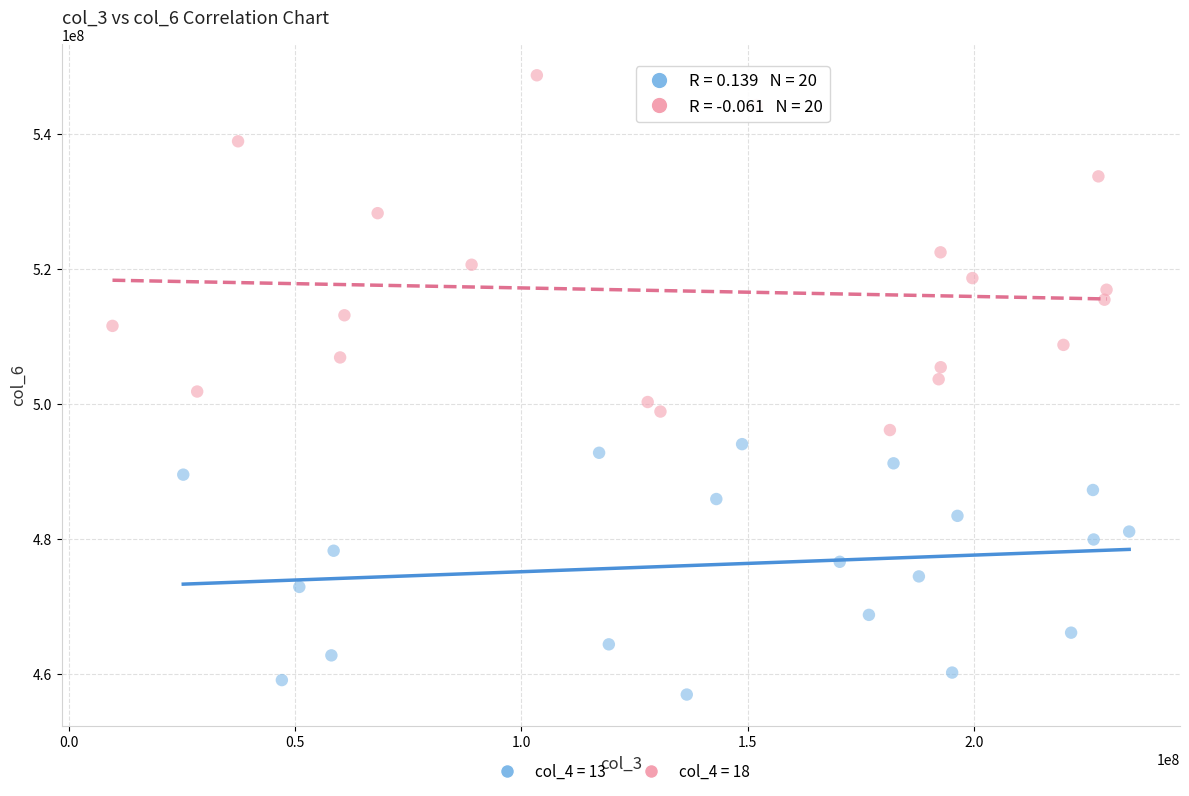

Which series contains the highest Y value?

col_4 = 18